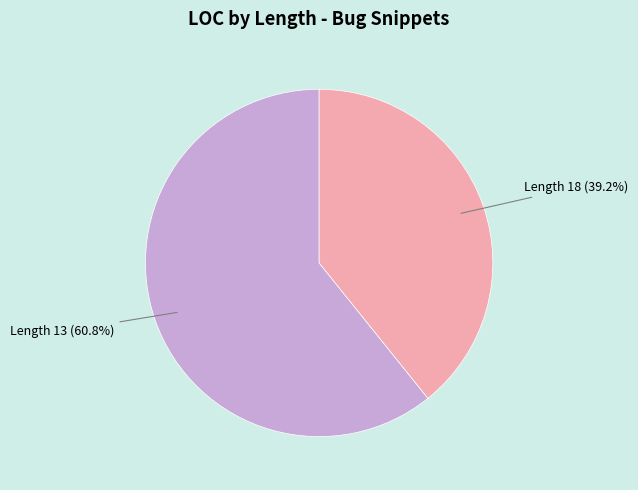

Is there any slice that represents more than half of the pie?

Yes